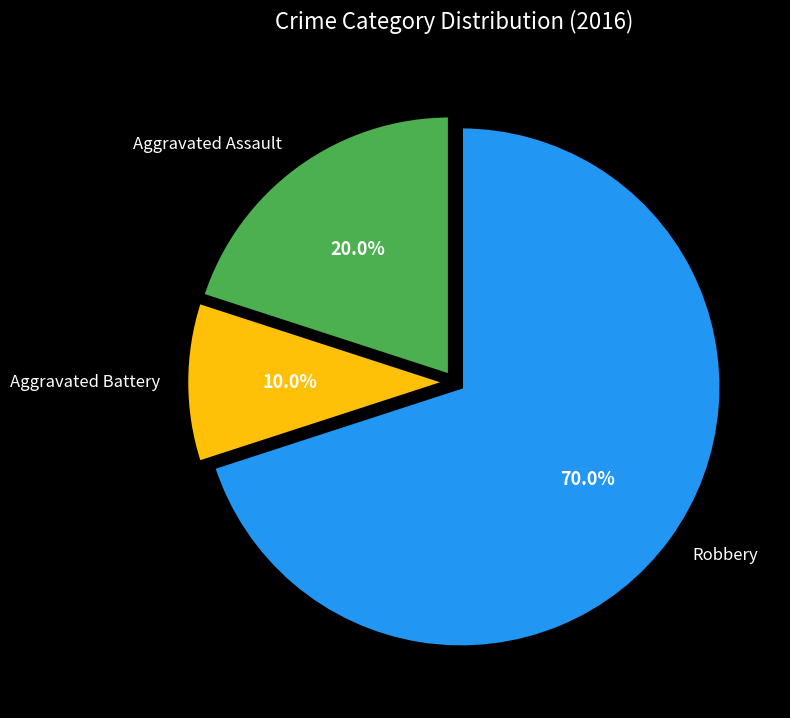

True or false: Aggravated Assault accounts for 20% of the total.

True